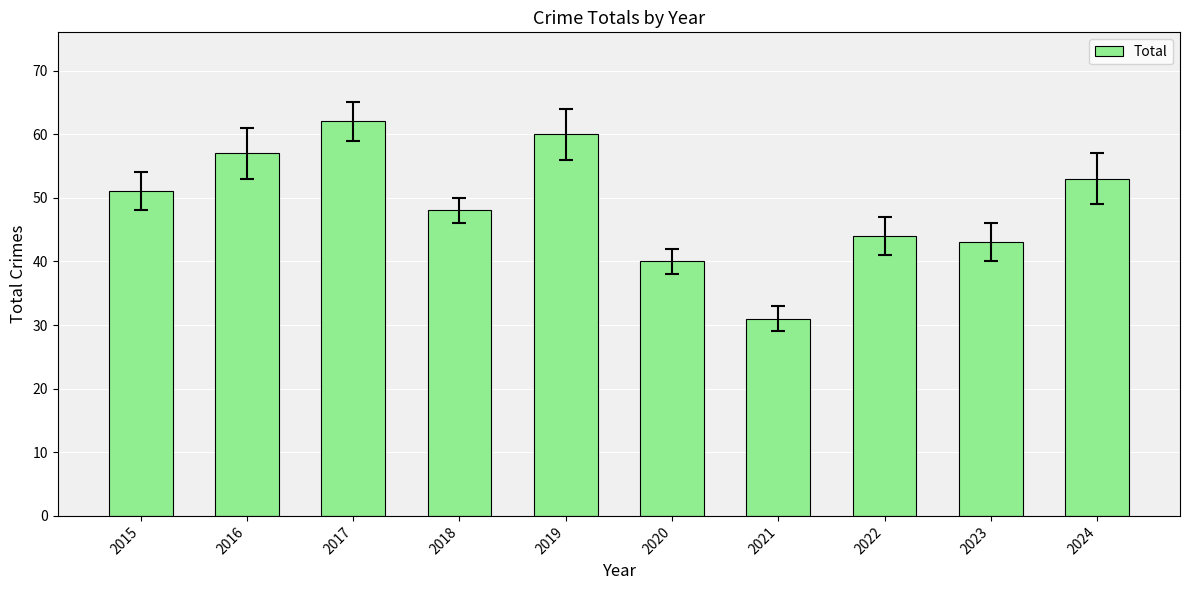

What is the sum of all values?

489